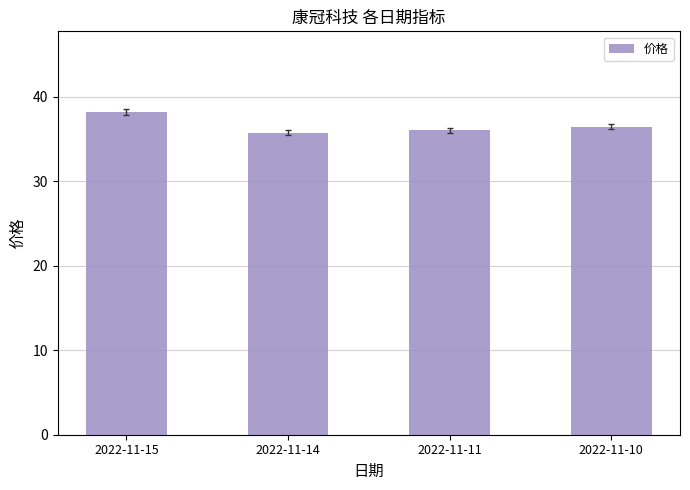

What is the minimum value shown in the chart?

35.8